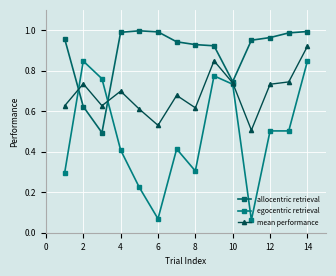

How many lines are shown in the chart?

3